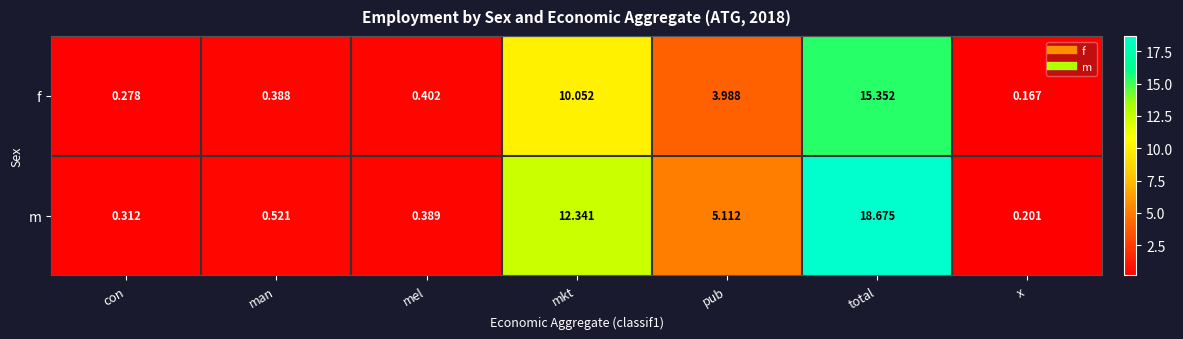

Rank the series by their maximum value, from highest to lowest.

m, f